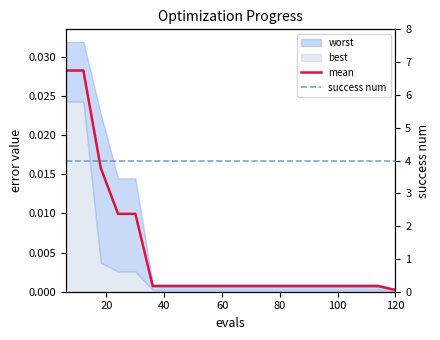

Is it true that mean equals 0.0 at 60?

False